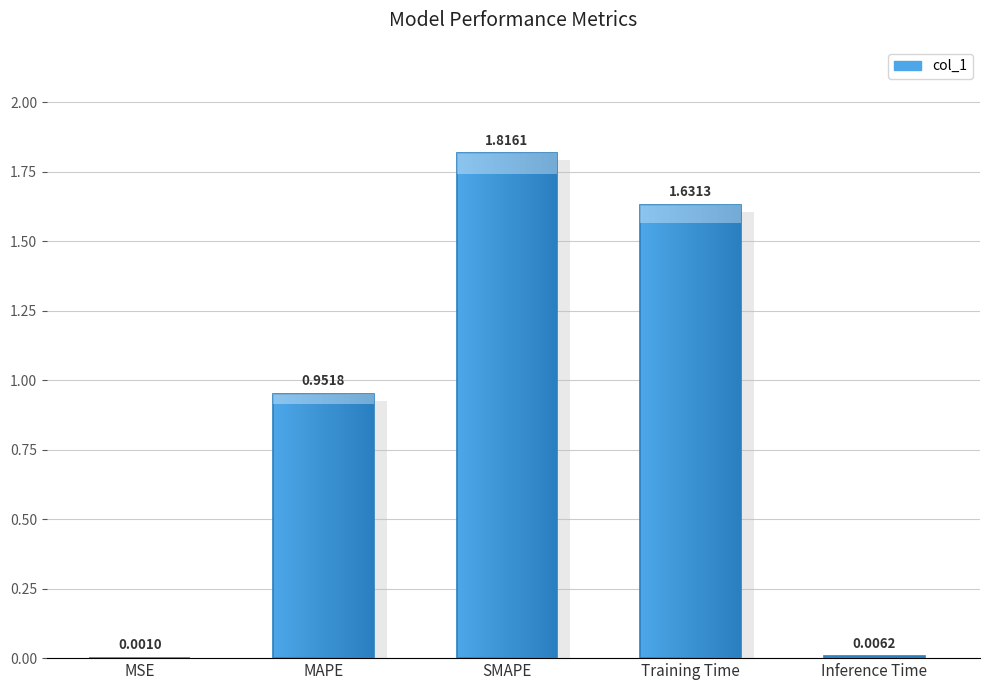

Where is the data nearest to the value 0?

MSE